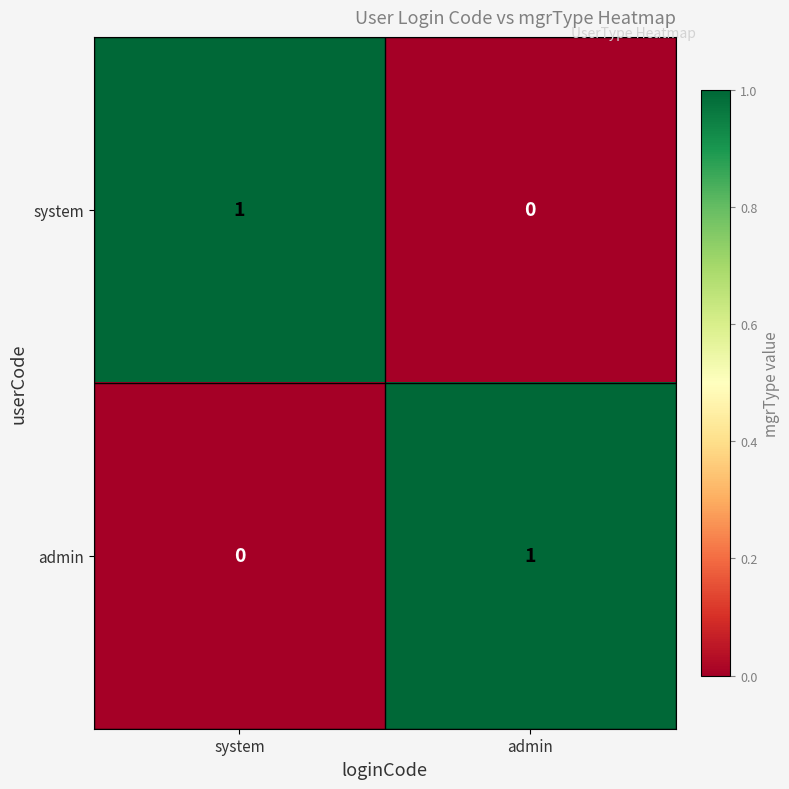

Is it true that admin equals 1 at admin?

True